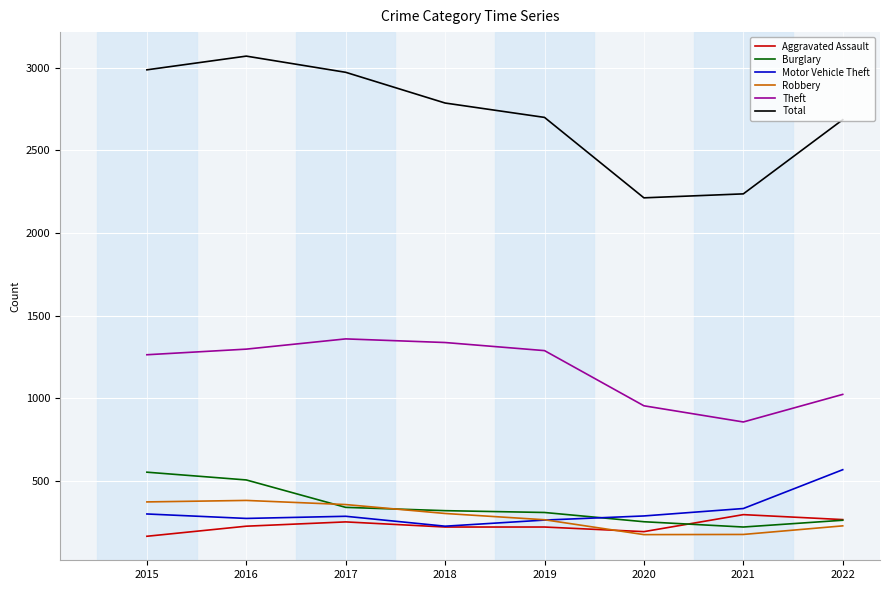

True or false: Motor Vehicle Theft and Total cross at least once.

False